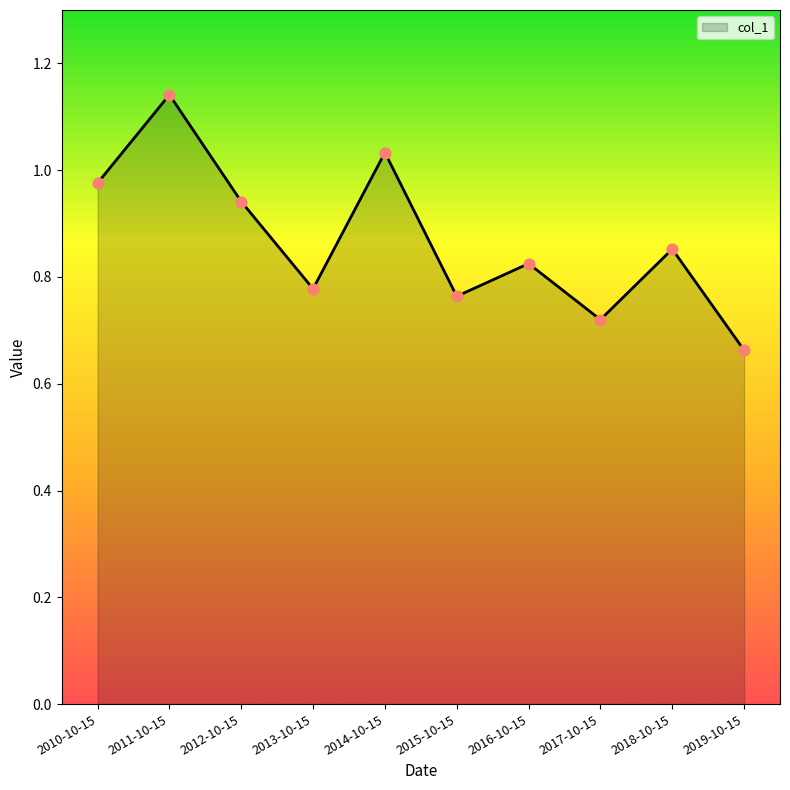

What is the change in value from 2013-10-15 to 2017-10-15?

-0.1